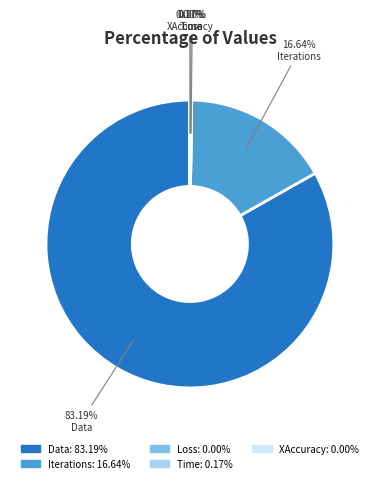

Does any single category account for the majority?

Yes